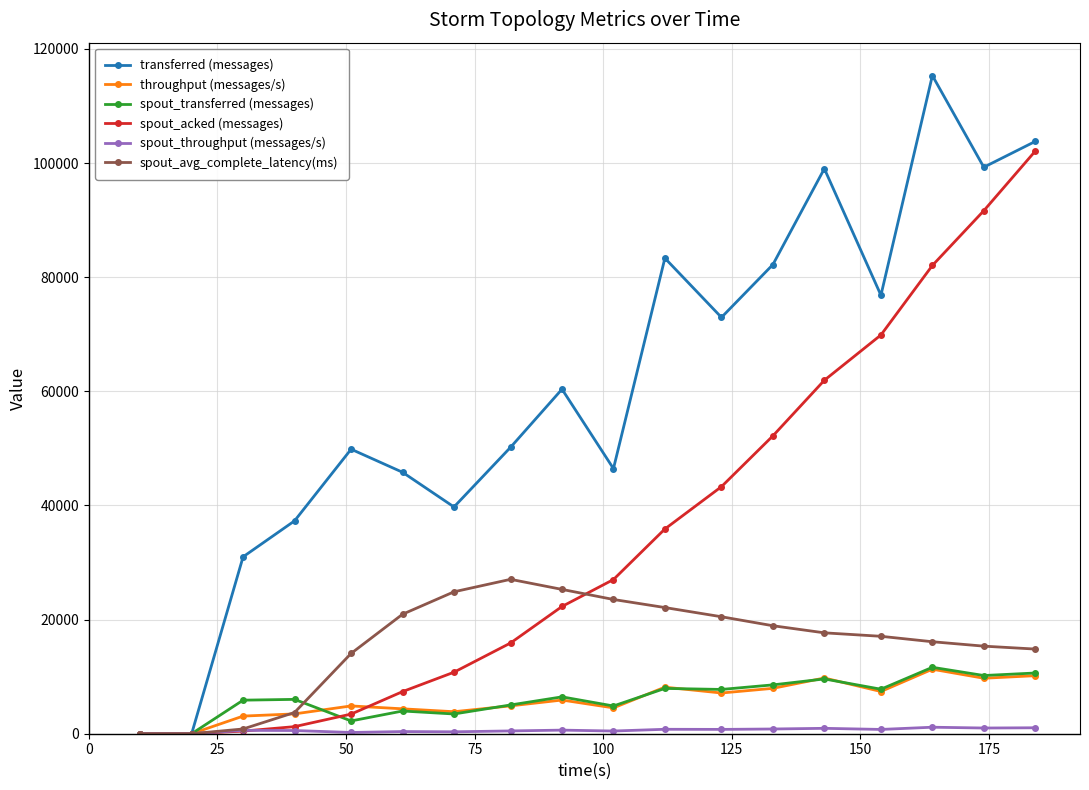

What is the value of the throughput (messages/s) point at the 10th from the left?

4530.0